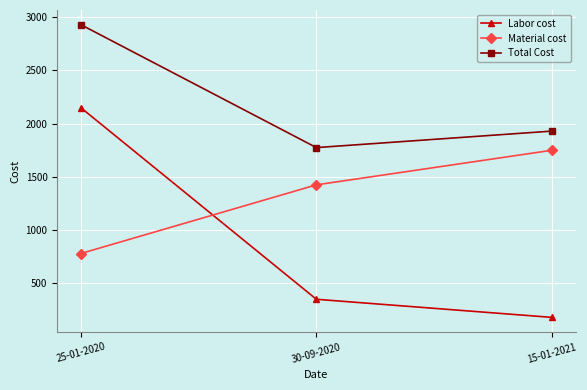

Rank the categories by Material cost value from highest to lowest.

15-01-2021, 30-09-2020, 25-01-2020